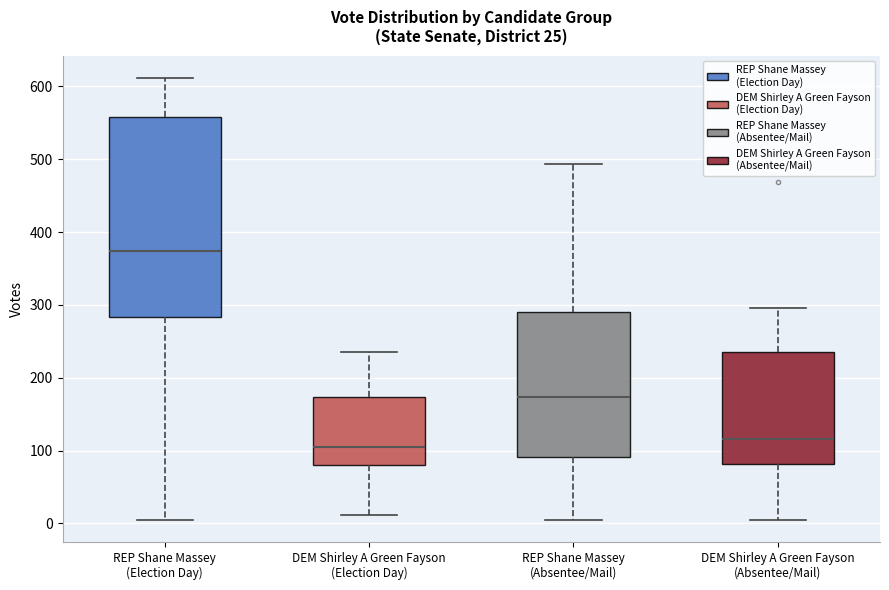

Which box is the tallest, from its lower edge to its upper edge?

REP Shane Massey (Election Day)